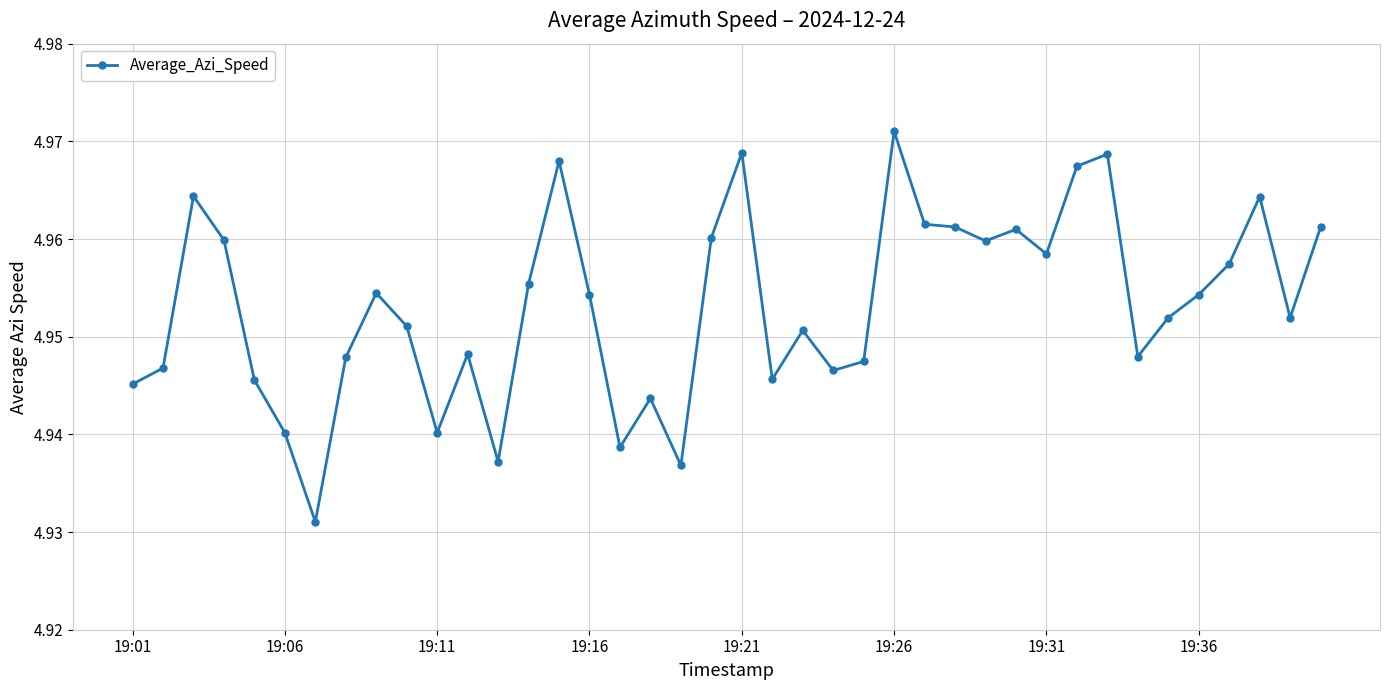

What is the sum of all values?

198.1